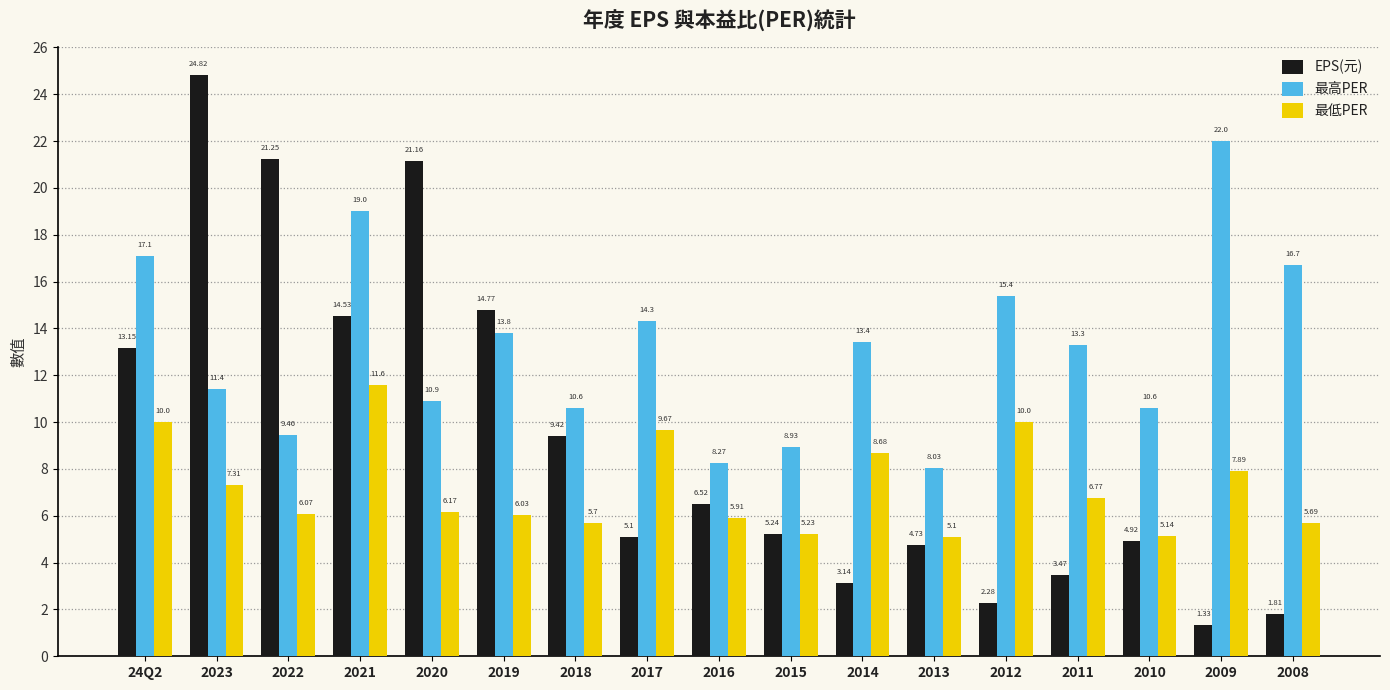

What is the sum of the 最高PER values at 2019 and 2010?

24.4